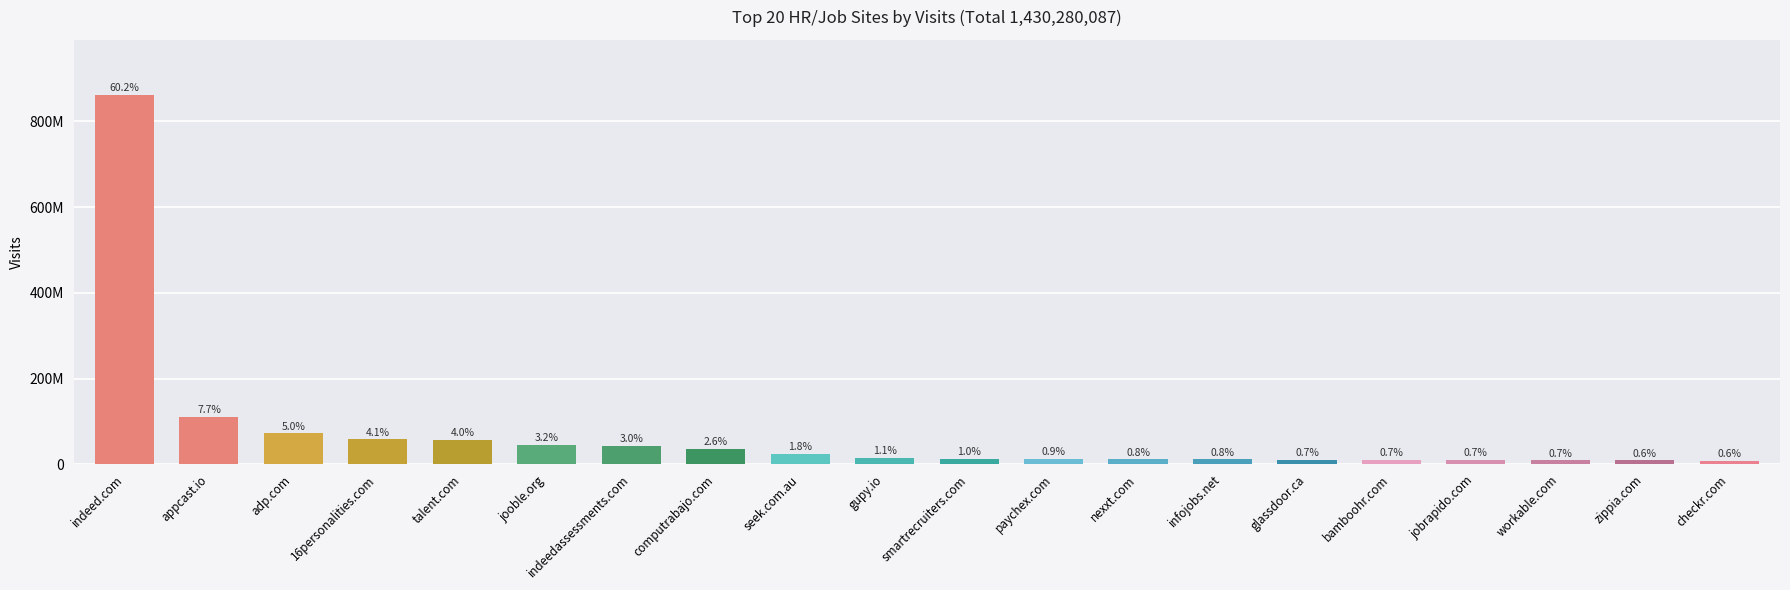

What is the minimum value shown in the chart?

8789676